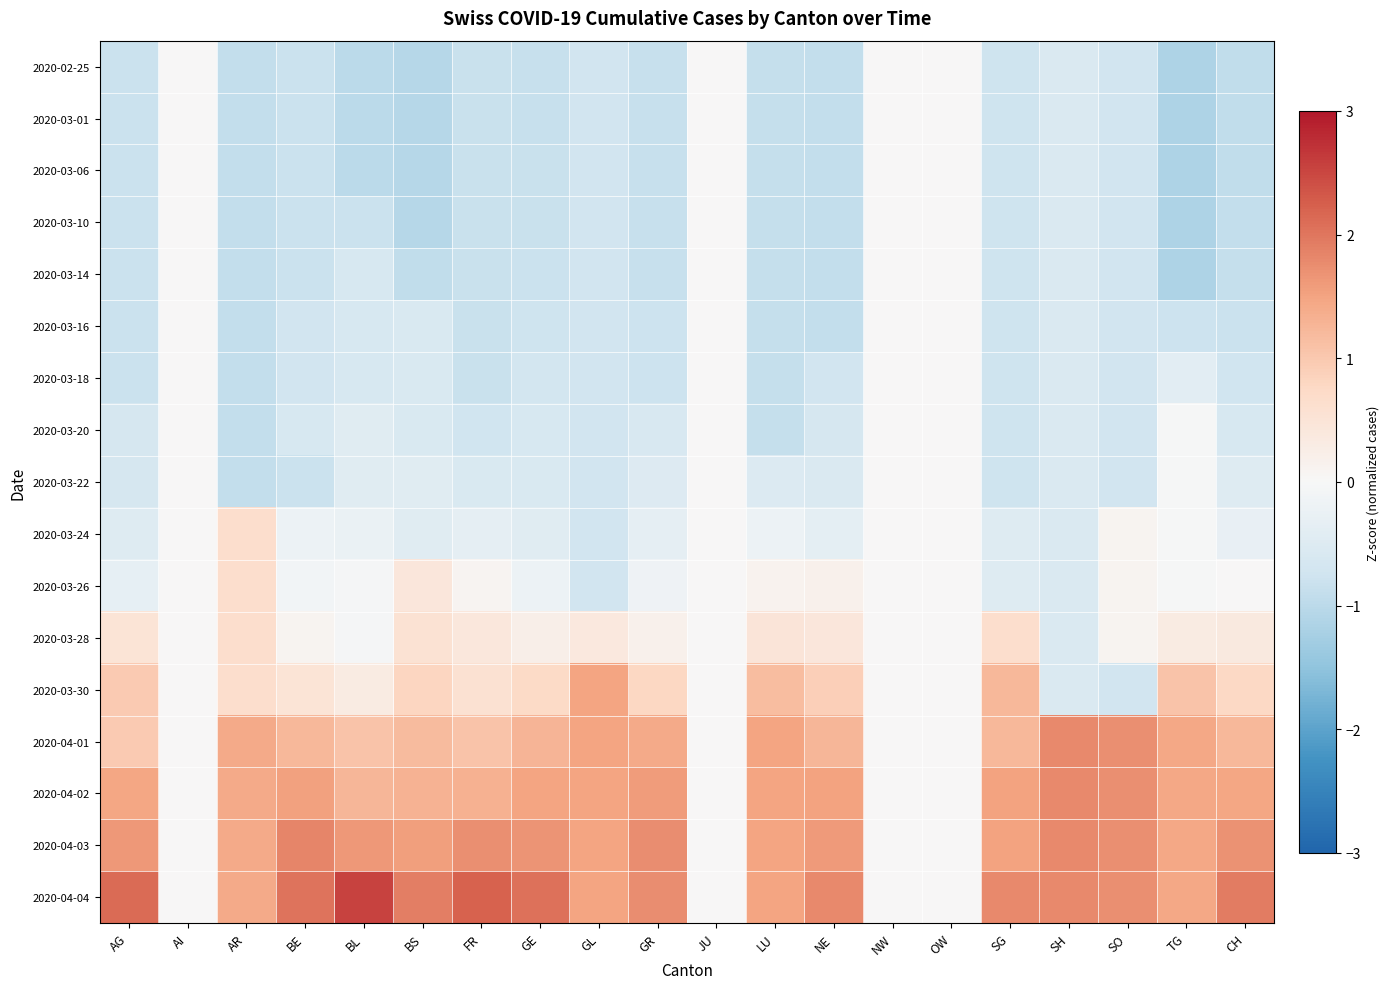

Reading left to right, list all the values displayed in this chart.

2020-02-25: AG=-0.8	AI=0.0	AR=-0.9	BE=-0.8	BL=-1.0	BS=-1.1	FR=-0.8	GE=-0.9	GL=-0.7	GR=-0.9	JU=0.0	LU=-0.9	NE=-0.9	NW=0.0	OW=0.0	SG=-0.8	SH=-0.6	SO=-0.7	TG=-1.2	CH=-0.9
2020-03-01: AG=-0.8	AI=0.0	AR=-0.9	BE=-0.8	BL=-1.0	BS=-1.1	FR=-0.8	GE=-0.9	GL=-0.7	GR=-0.9	JU=0.0	LU=-0.9	NE=-0.9	NW=0.0	OW=0.0	SG=-0.8	SH=-0.6	SO=-0.7	TG=-1.2	CH=-0.9
2020-03-06: AG=-0.8	AI=0.0	AR=-0.9	BE=-0.8	BL=-1.0	BS=-1.1	FR=-0.8	GE=-0.8	GL=-0.7	GR=-0.9	JU=0.0	LU=-0.9	NE=-0.9	NW=0.0	OW=0.0	SG=-0.8	SH=-0.6	SO=-0.7	TG=-1.2	CH=-0.9
2020-03-10: AG=-0.8	AI=0.0	AR=-0.9	BE=-0.8	BL=-0.8	BS=-1.1	FR=-0.8	GE=-0.8	GL=-0.7	GR=-0.9	JU=0.0	LU=-0.9	NE=-0.9	NW=0.0	OW=0.0	SG=-0.8	SH=-0.6	SO=-0.7	TG=-1.2	CH=-0.9
2020-03-14: AG=-0.8	AI=0.0	AR=-0.9	BE=-0.8	BL=-0.6	BS=-0.9	FR=-0.8	GE=-0.8	GL=-0.7	GR=-0.9	JU=0.0	LU=-0.9	NE=-0.9	NW=0.0	OW=0.0	SG=-0.8	SH=-0.6	SO=-0.7	TG=-1.2	CH=-0.9
2020-03-16: AG=-0.8	AI=0.0	AR=-0.9	BE=-0.7	BL=-0.6	BS=-0.6	FR=-0.8	GE=-0.8	GL=-0.7	GR=-0.8	JU=0.0	LU=-0.9	NE=-0.9	NW=0.0	OW=0.0	SG=-0.8	SH=-0.6	SO=-0.7	TG=-0.8	CH=-0.8
2020-03-18: AG=-0.8	AI=0.0	AR=-0.9	BE=-0.7	BL=-0.6	BS=-0.6	FR=-0.8	GE=-0.7	GL=-0.7	GR=-0.8	JU=0.0	LU=-0.9	NE=-0.7	NW=0.0	OW=0.0	SG=-0.8	SH=-0.6	SO=-0.7	TG=-0.4	CH=-0.7
2020-03-20: AG=-0.6	AI=0.0	AR=-0.9	BE=-0.6	BL=-0.4	BS=-0.6	FR=-0.7	GE=-0.6	GL=-0.7	GR=-0.6	JU=0.0	LU=-0.9	NE=-0.6	NW=0.0	OW=0.0	SG=-0.8	SH=-0.6	SO=-0.7	TG=-0.0	CH=-0.6
2020-03-22: AG=-0.6	AI=0.0	AR=-0.9	BE=-0.8	BL=-0.4	BS=-0.4	FR=-0.6	GE=-0.6	GL=-0.7	GR=-0.5	JU=0.0	LU=-0.5	NE=-0.5	NW=0.0	OW=0.0	SG=-0.8	SH=-0.6	SO=-0.7	TG=-0.0	CH=-0.5
2020-03-24: AG=-0.5	AI=0.0	AR=0.6	BE=-0.2	BL=-0.2	BS=-0.4	FR=-0.3	GE=-0.4	GL=-0.7	GR=-0.3	JU=0.0	LU=-0.2	NE=-0.4	NW=0.0	OW=0.0	SG=-0.5	SH=-0.6	SO=0.1	TG=-0.0	CH=-0.3
2020-03-26: AG=-0.3	AI=0.0	AR=0.6	BE=-0.1	BL=-0.1	BS=0.4	FR=0.1	GE=-0.2	GL=-0.7	GR=-0.2	JU=0.0	LU=0.1	NE=0.2	NW=0.0	OW=0.0	SG=-0.5	SH=-0.6	SO=0.1	TG=-0.0	CH=0.0
2020-03-28: AG=0.5	AI=0.0	AR=0.6	BE=0.1	BL=-0.1	BS=0.6	FR=0.4	GE=0.2	GL=0.4	GR=0.2	JU=0.0	LU=0.5	NE=0.4	NW=0.0	OW=0.0	SG=0.7	SH=-0.6	SO=0.1	TG=0.3	CH=0.4
2020-03-30: AG=1.0	AI=0.0	AR=0.6	BE=0.5	BL=0.3	BS=0.8	FR=0.6	GE=0.7	GL=1.5	GR=0.8	JU=0.0	LU=1.2	NE=0.9	NW=0.0	OW=0.0	SG=1.2	SH=-0.6	SO=-0.7	TG=1.1	CH=0.8
2020-04-01: AG=1.0	AI=0.0	AR=1.4	BE=1.2	BL=1.1	BS=1.2	FR=1.1	GE=1.3	GL=1.5	GR=1.4	JU=0.0	LU=1.5	NE=1.3	NW=0.0	OW=0.0	SG=1.2	SH=1.8	SO=1.7	TG=1.4	CH=1.2
2020-04-02: AG=1.5	AI=0.0	AR=1.4	BE=1.5	BL=1.2	BS=1.3	FR=1.3	GE=1.5	GL=1.5	GR=1.6	JU=0.0	LU=1.5	NE=1.5	NW=0.0	OW=0.0	SG=1.5	SH=1.8	SO=1.7	TG=1.4	CH=1.5
2020-04-03: AG=1.6	AI=0.0	AR=1.4	BE=1.8	BL=1.6	BS=1.5	FR=1.7	GE=1.7	GL=1.5	GR=1.8	JU=0.0	LU=1.5	NE=1.6	NW=0.0	OW=0.0	SG=1.5	SH=1.8	SO=1.7	TG=1.4	CH=1.7
2020-04-04: AG=2.1	AI=0.0	AR=1.4	BE=2.0	BL=2.5	BS=1.9	FR=2.2	GE=2.1	GL=1.5	GR=1.8	JU=0.0	LU=1.5	NE=1.8	NW=0.0	OW=0.0	SG=1.8	SH=1.8	SO=1.7	TG=1.4	CH=1.9